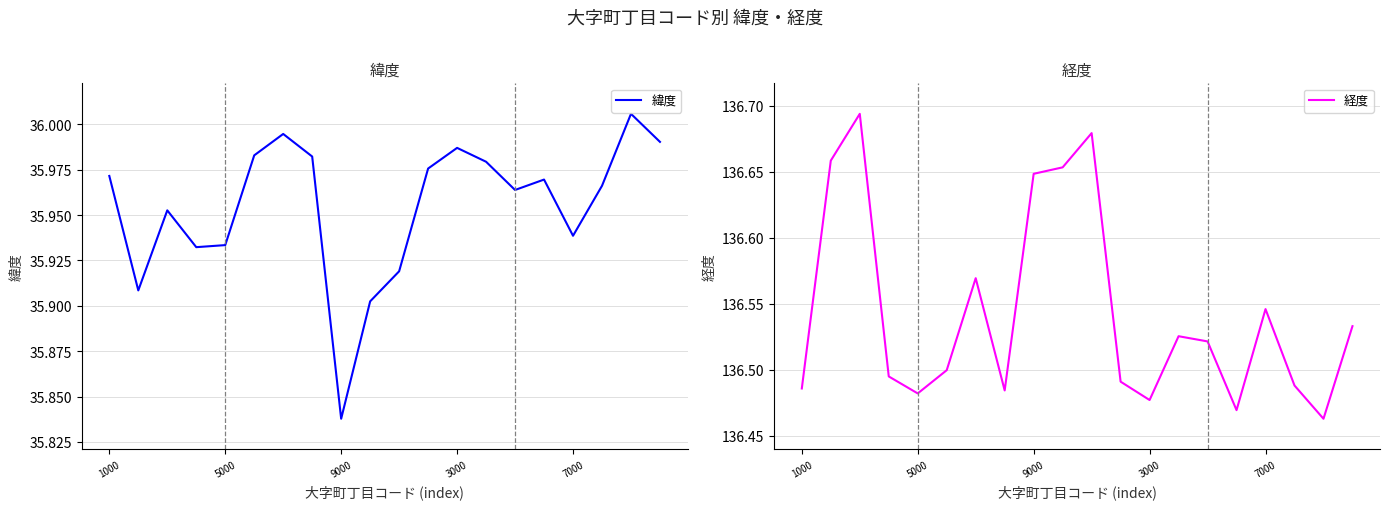

How many lines are shown in the chart?

2